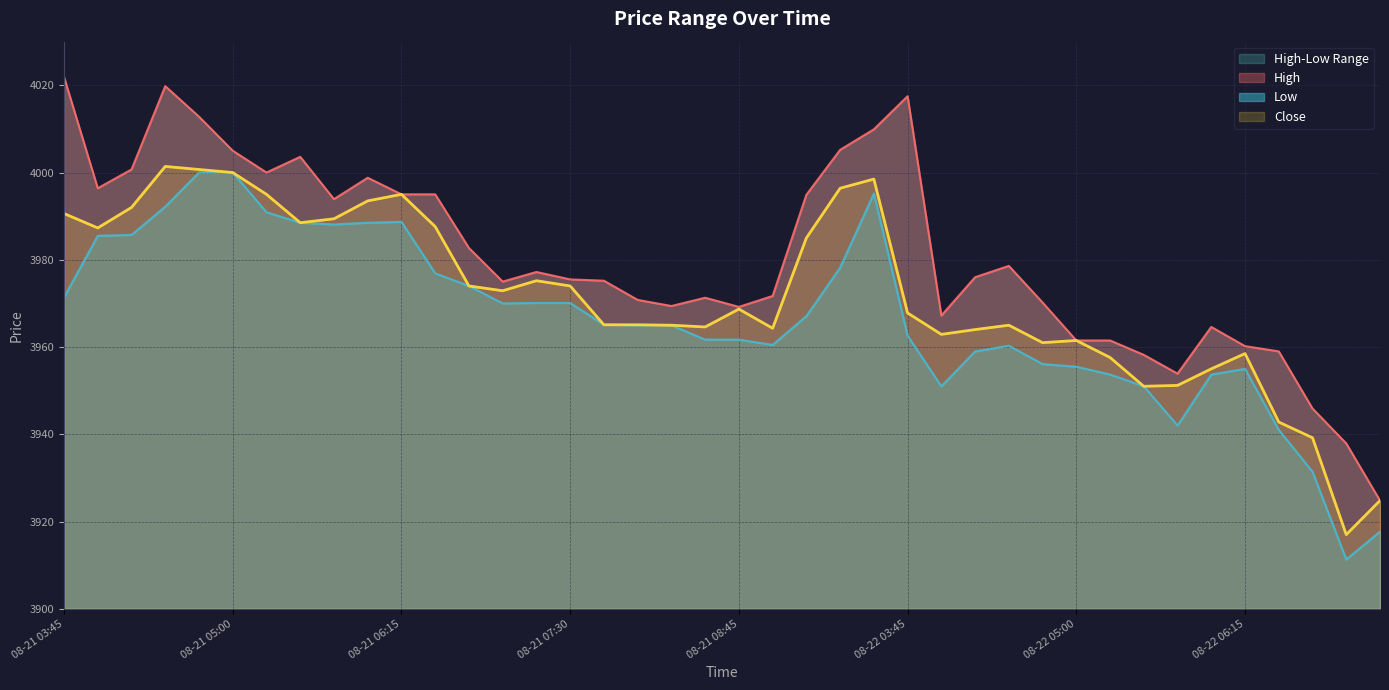

Between 08-21 09:30 and 08-21 05:00, which is larger?

08-21 09:30